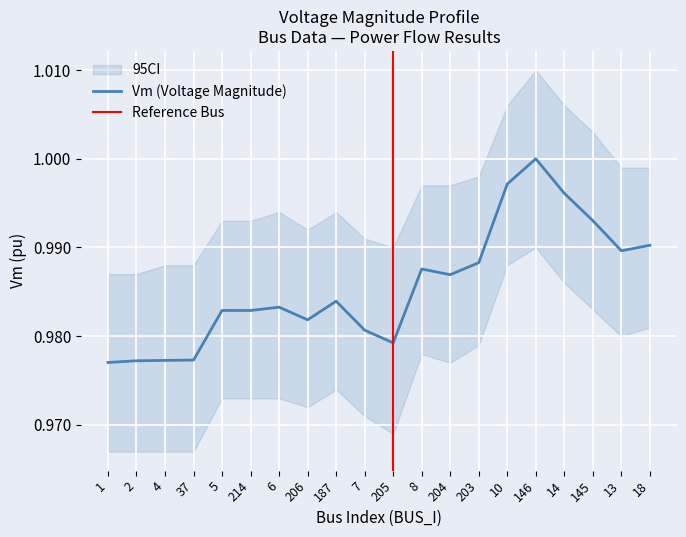

The value of Vm (Voltage Magnitude) at 18 is 1.6. True or false?

False